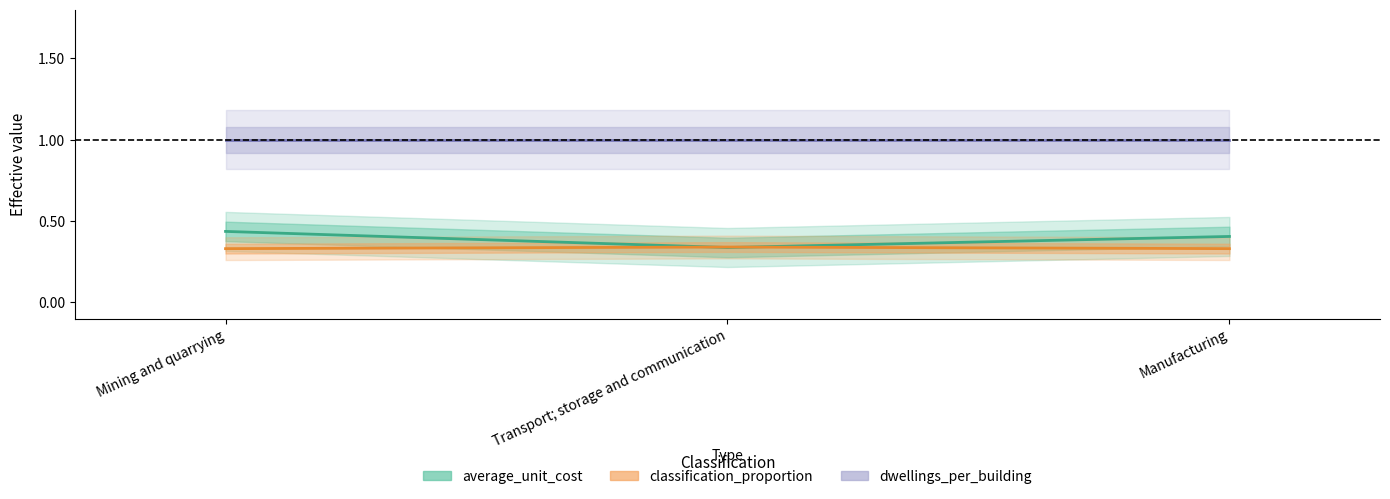

What is the difference between the average_unit_cost values at Manufacturing and Transport; storage and communication?

0.1